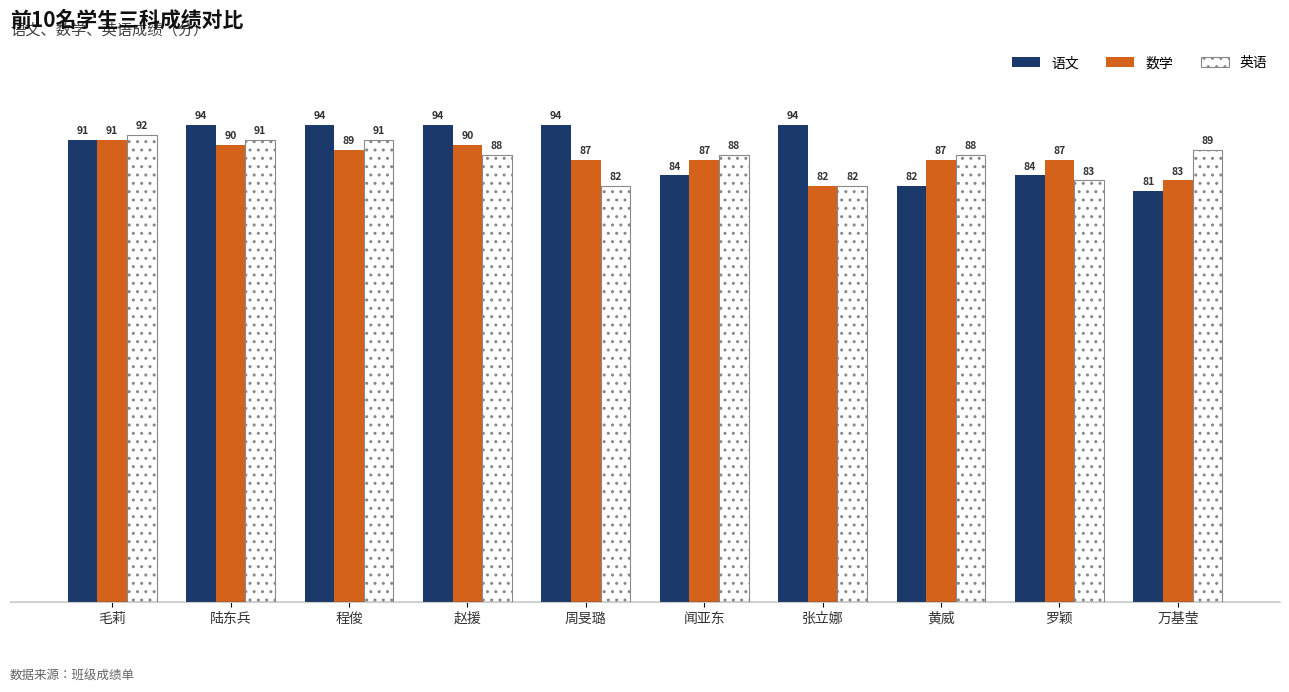

What is the difference between the maximum and minimum values in the 语文 series?

13